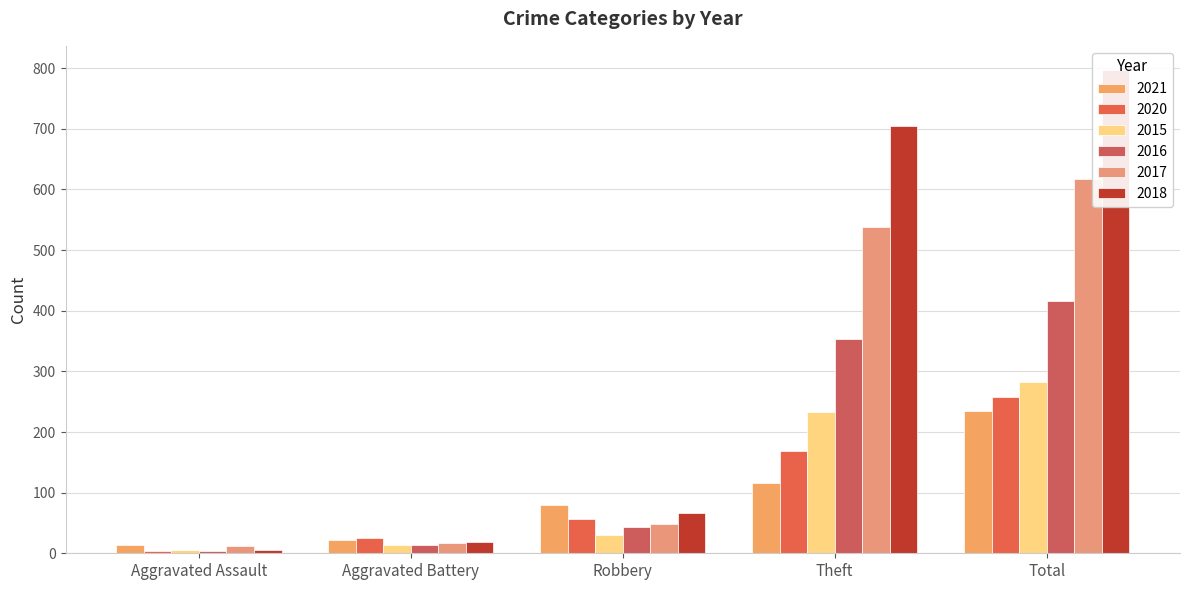

What is the label of the 4th bar from the left?

Theft